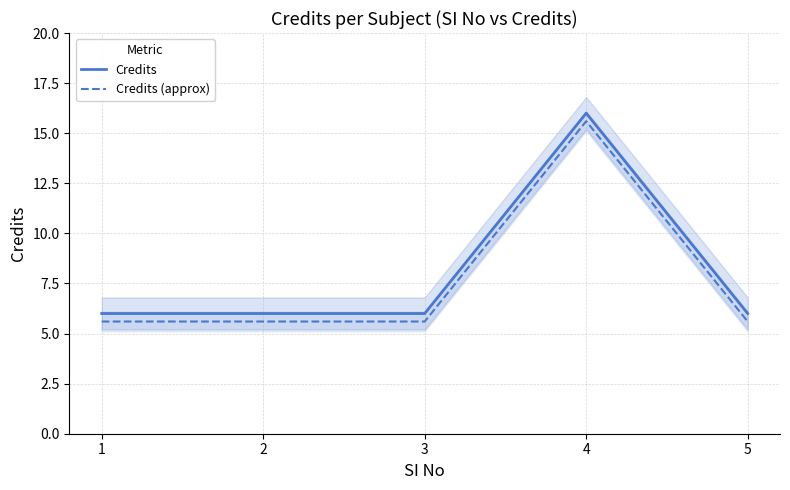

What is the difference between the maximum and minimum values in the Credits (approx) series?

10.0